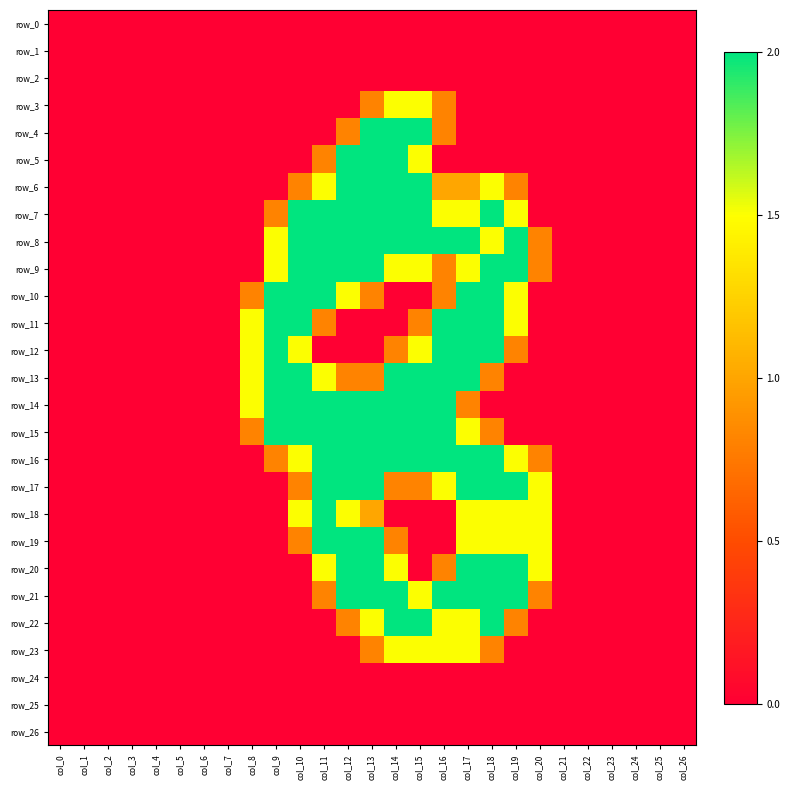

True or false: row_17 has a value of 0.2 at col_14.

False